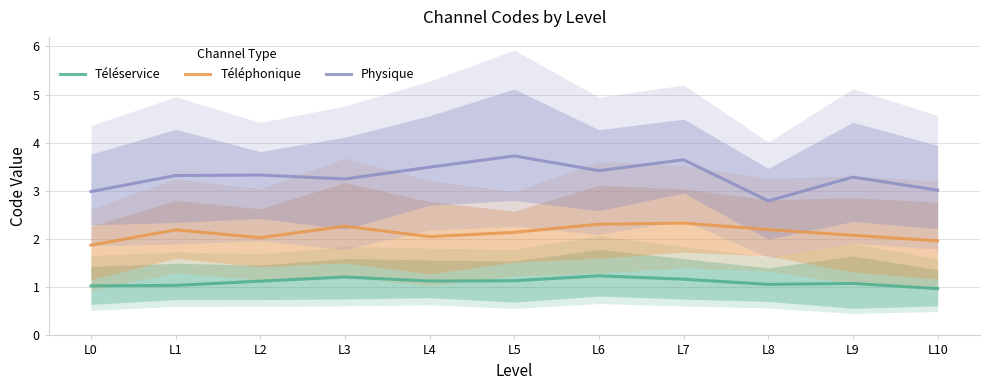

How many categories are shown in the chart?

11